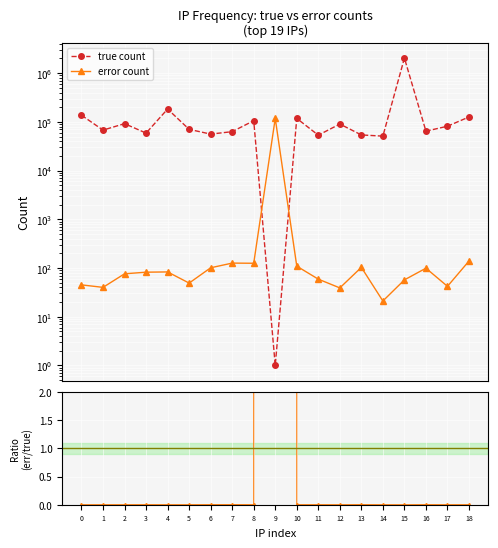

Which has a higher value, 9 or 15?

15